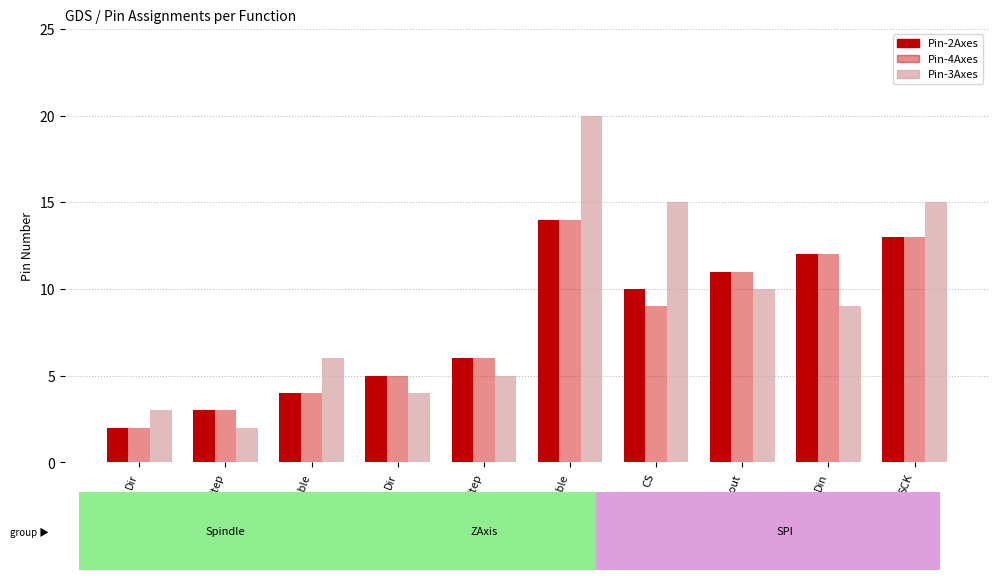

Which label corresponds to the largest value in the chart?

Enable